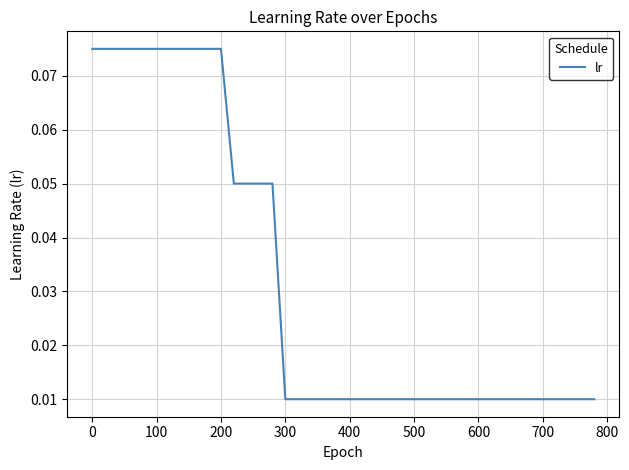

How many lines are shown in the chart?

1